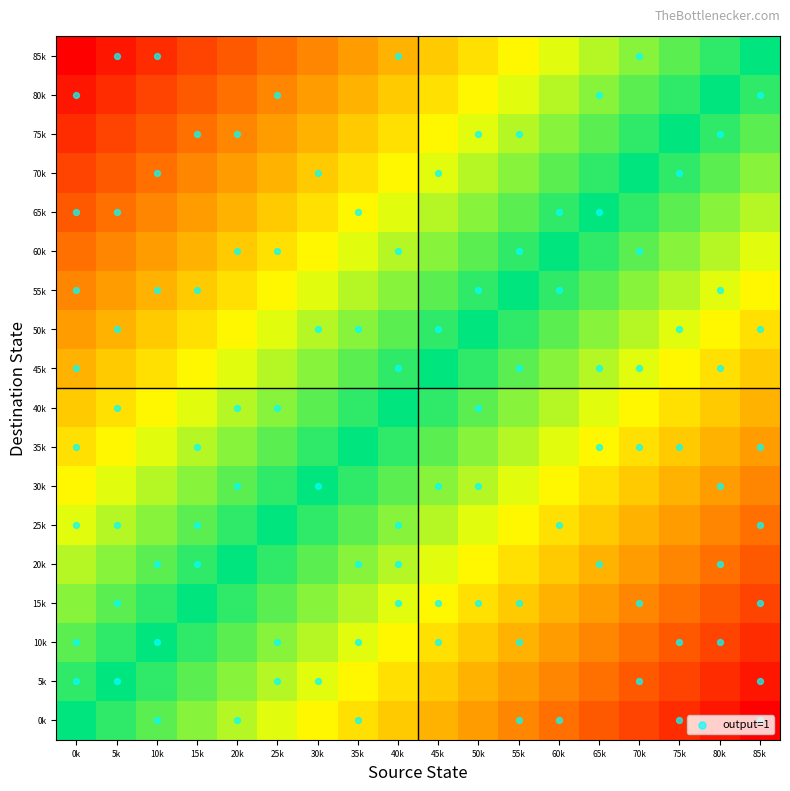

Reading left to right, transcribe all the data shown in this chart.

0k: 0k=0.0	5k=0.1	10k=0.1	15k=0.2	20k=0.2	25k=0.3	30k=0.4	35k=0.4	40k=0.5	45k=0.5	50k=0.6	55k=0.6	60k=0.7	65k=0.8	70k=0.8	75k=0.9	80k=0.9	85k=1.0
5k: 0k=-0.1	5k=0.0	10k=0.1	15k=0.1	20k=0.2	25k=0.2	30k=0.3	35k=0.4	40k=0.4	45k=0.5	50k=0.5	55k=0.6	60k=0.6	65k=0.7	70k=0.8	75k=0.8	80k=0.9	85k=0.9
10k: 0k=-0.1	5k=-0.1	10k=0.0	15k=0.1	20k=0.1	25k=0.2	30k=0.2	35k=0.3	40k=0.4	45k=0.4	50k=0.5	55k=0.5	60k=0.6	65k=0.6	70k=0.7	75k=0.8	80k=0.8	85k=0.9
15k: 0k=-0.2	5k=-0.1	10k=-0.1	15k=0.0	20k=0.1	25k=0.1	30k=0.2	35k=0.2	40k=0.3	45k=0.4	50k=0.4	55k=0.5	60k=0.5	65k=0.6	70k=0.6	75k=0.7	80k=0.8	85k=0.8
20k: 0k=-0.2	5k=-0.2	10k=-0.1	15k=-0.1	20k=0.0	25k=0.1	30k=0.1	35k=0.2	40k=0.2	45k=0.3	50k=0.4	55k=0.4	60k=0.5	65k=0.5	70k=0.6	75k=0.6	80k=0.7	85k=0.8
25k: 0k=-0.3	5k=-0.2	10k=-0.2	15k=-0.1	20k=-0.1	25k=0.0	30k=0.1	35k=0.1	40k=0.2	45k=0.2	50k=0.3	55k=0.4	60k=0.4	65k=0.5	70k=0.5	75k=0.6	80k=0.6	85k=0.7
30k: 0k=-0.4	5k=-0.3	10k=-0.2	15k=-0.2	20k=-0.1	25k=-0.1	30k=0.0	35k=0.1	40k=0.1	45k=0.2	50k=0.2	55k=0.3	60k=0.4	65k=0.4	70k=0.5	75k=0.5	80k=0.6	85k=0.6
35k: 0k=-0.4	5k=-0.4	10k=-0.3	15k=-0.2	20k=-0.2	25k=-0.1	30k=-0.1	35k=0.0	40k=0.1	45k=0.1	50k=0.2	55k=0.2	60k=0.3	65k=0.4	70k=0.4	75k=0.5	80k=0.5	85k=0.6
40k: 0k=-0.5	5k=-0.4	10k=-0.4	15k=-0.3	20k=-0.2	25k=-0.2	30k=-0.1	35k=-0.1	40k=0.0	45k=0.1	50k=0.1	55k=0.2	60k=0.2	65k=0.3	70k=0.4	75k=0.4	80k=0.5	85k=0.5
45k: 0k=-0.5	5k=-0.5	10k=-0.4	15k=-0.4	20k=-0.3	25k=-0.2	30k=-0.2	35k=-0.1	40k=-0.1	45k=0.0	50k=0.1	55k=0.1	60k=0.2	65k=0.2	70k=0.3	75k=0.4	80k=0.4	85k=0.5
50k: 0k=-0.6	5k=-0.5	10k=-0.5	15k=-0.4	20k=-0.4	25k=-0.3	30k=-0.2	35k=-0.2	40k=-0.1	45k=-0.1	50k=0.0	55k=0.1	60k=0.1	65k=0.2	70k=0.2	75k=0.3	80k=0.4	85k=0.4
55k: 0k=-0.6	5k=-0.6	10k=-0.5	15k=-0.5	20k=-0.4	25k=-0.4	30k=-0.3	35k=-0.2	40k=-0.2	45k=-0.1	50k=-0.1	55k=0.0	60k=0.1	65k=0.1	70k=0.2	75k=0.2	80k=0.3	85k=0.4
60k: 0k=-0.7	5k=-0.6	10k=-0.6	15k=-0.5	20k=-0.5	25k=-0.4	30k=-0.4	35k=-0.3	40k=-0.2	45k=-0.2	50k=-0.1	55k=-0.1	60k=0.0	65k=0.1	70k=0.1	75k=0.2	80k=0.2	85k=0.3
65k: 0k=-0.8	5k=-0.7	10k=-0.6	15k=-0.6	20k=-0.5	25k=-0.5	30k=-0.4	35k=-0.4	40k=-0.3	45k=-0.2	50k=-0.2	55k=-0.1	60k=-0.1	65k=0.0	70k=0.1	75k=0.1	80k=0.2	85k=0.2
70k: 0k=-0.8	5k=-0.8	10k=-0.7	15k=-0.6	20k=-0.6	25k=-0.5	30k=-0.5	35k=-0.4	40k=-0.4	45k=-0.3	50k=-0.2	55k=-0.2	60k=-0.1	65k=-0.1	70k=0.0	75k=0.1	80k=0.1	85k=0.2
75k: 0k=-0.9	5k=-0.8	10k=-0.8	15k=-0.7	20k=-0.6	25k=-0.6	30k=-0.5	35k=-0.5	40k=-0.4	45k=-0.4	50k=-0.3	55k=-0.2	60k=-0.2	65k=-0.1	70k=-0.1	75k=0.0	80k=0.1	85k=0.1
80k: 0k=-0.9	5k=-0.9	10k=-0.8	15k=-0.8	20k=-0.7	25k=-0.6	30k=-0.6	35k=-0.5	40k=-0.5	45k=-0.4	50k=-0.4	55k=-0.3	60k=-0.2	65k=-0.2	70k=-0.1	75k=-0.1	80k=0.0	85k=0.1
85k: 0k=-1.0	5k=-0.9	10k=-0.9	15k=-0.8	20k=-0.8	25k=-0.7	30k=-0.6	35k=-0.6	40k=-0.5	45k=-0.5	50k=-0.4	55k=-0.4	60k=-0.3	65k=-0.2	70k=-0.2	75k=-0.1	80k=-0.1	85k=0.0